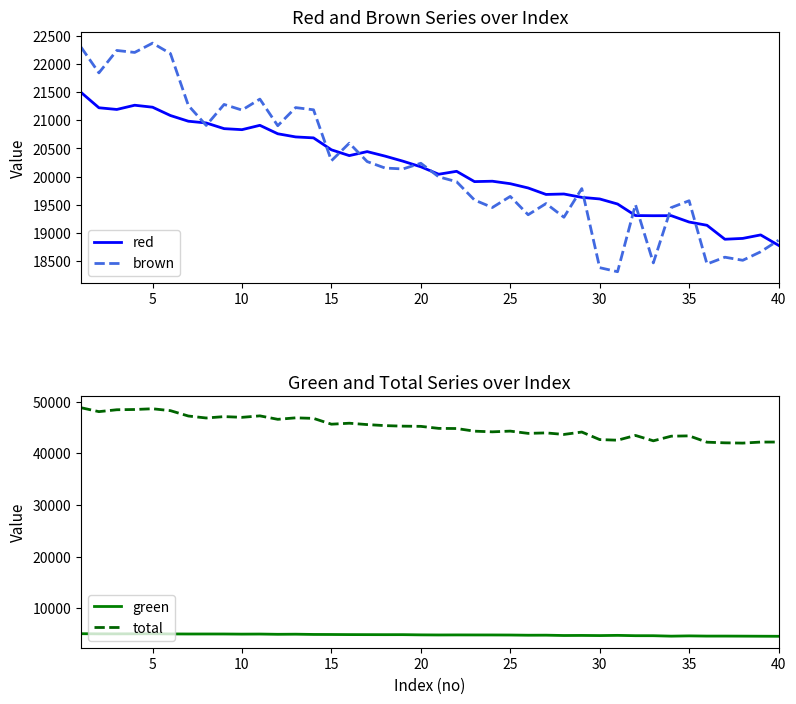

What is the highest value of the total series?

48850